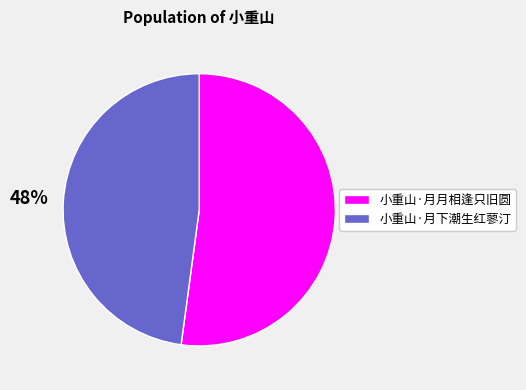

Is it true that 小重山·月月相逢只旧圆 is 57% of the pie?

False